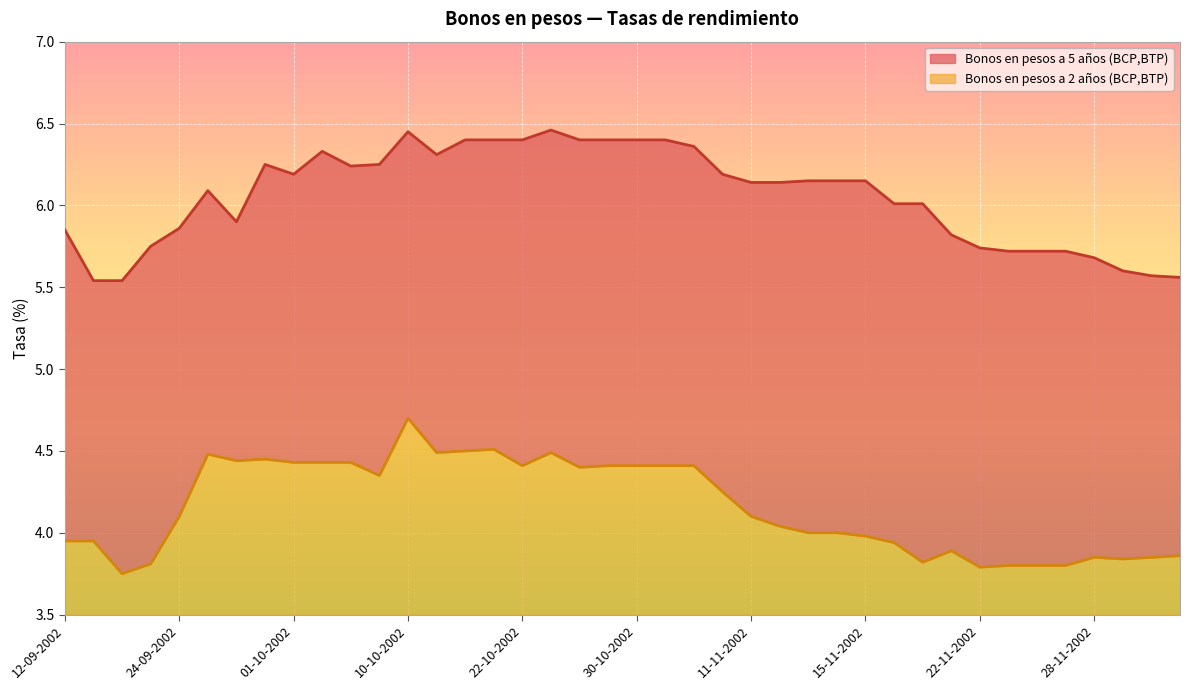

The value of Bonos en pesos a 2 años (BCP,BTP) at 01-10-2002 is 2.0. True or false?

False